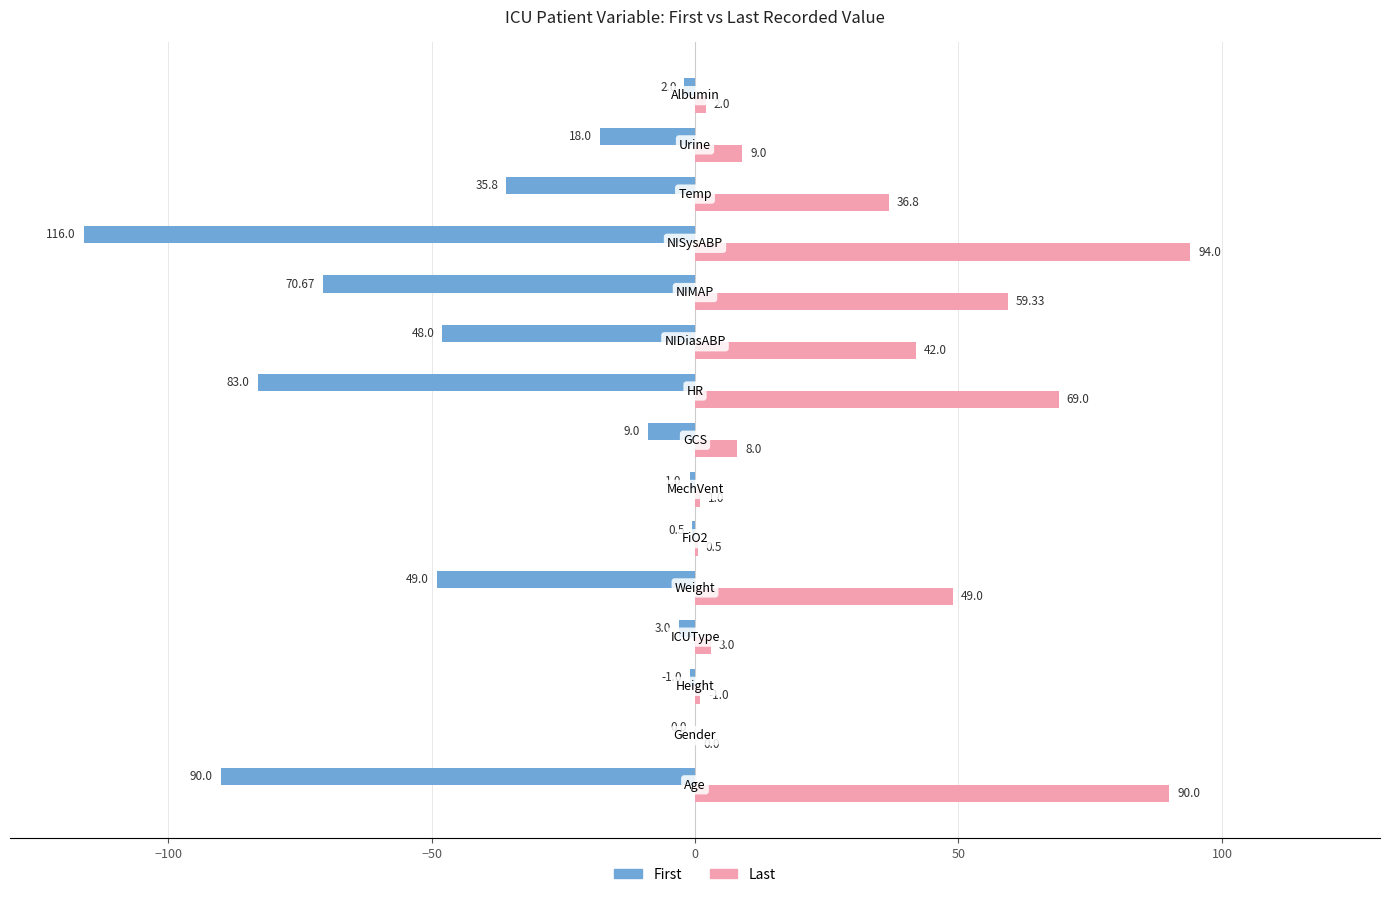

Which series has the largest total across all categories?

Last